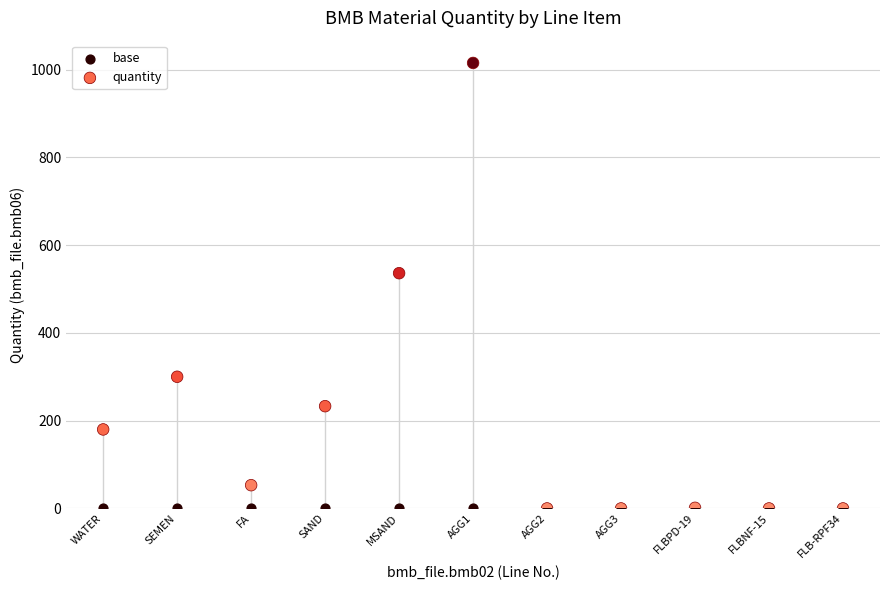

In the quantity series, what Y value is closest to 507?

536.0